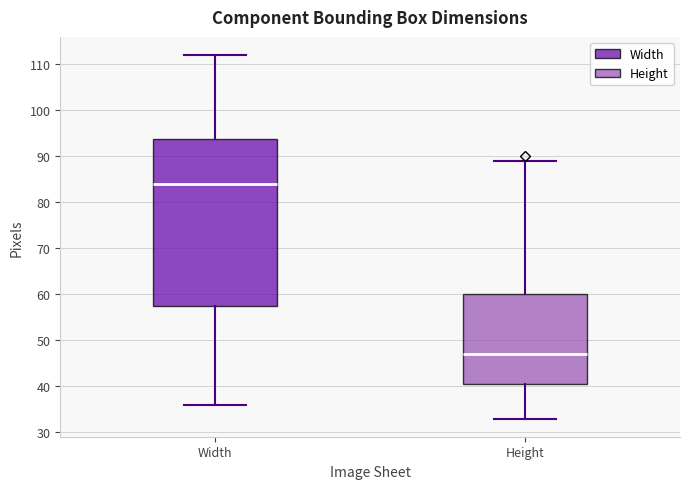

Where does the lower whisker of the box for Height end on the y-axis? The values are not printed on the chart, so give them approximately, as read against the axis.

33